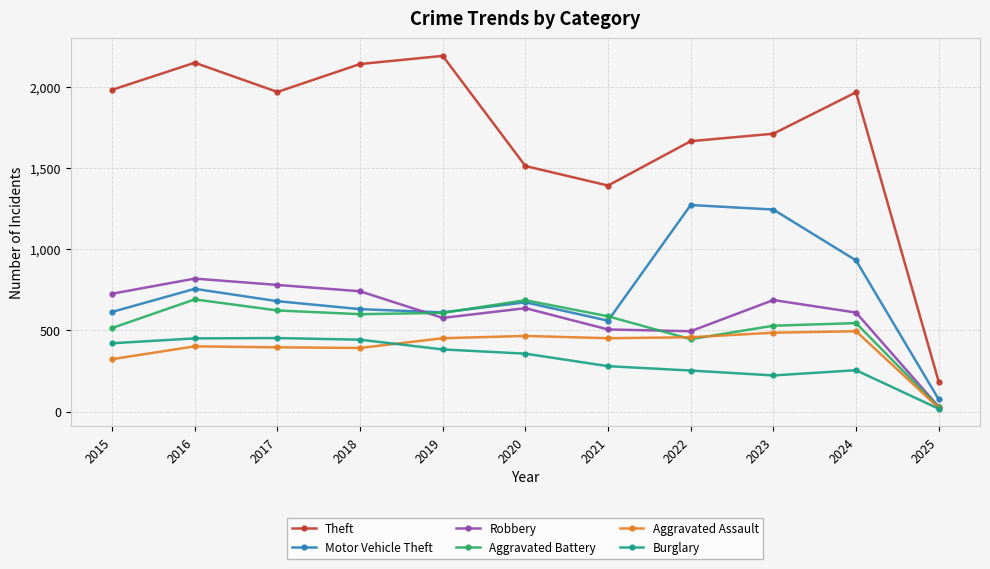

What is the greatest value displayed?

2190